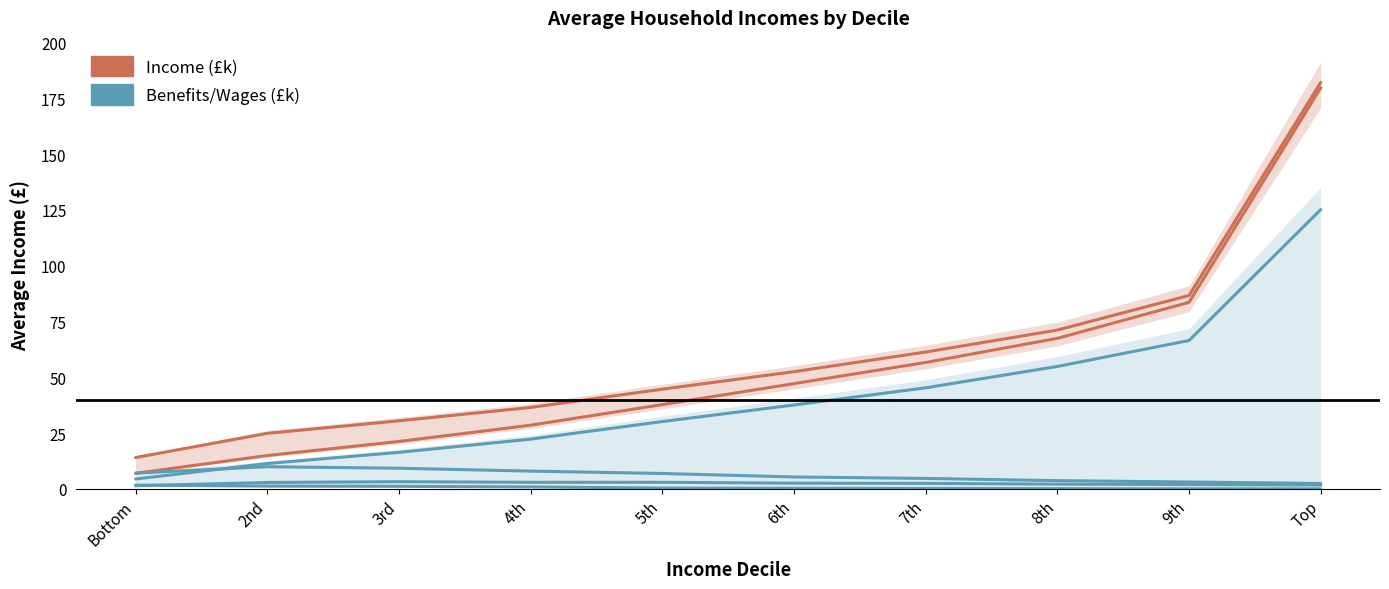

Which series has the widest spread of values?

Income (£k)